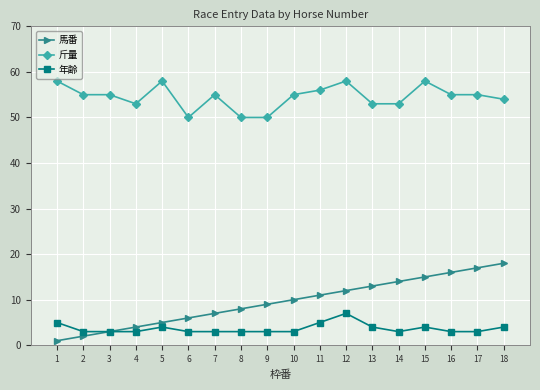

What are all the series names shown in the legend?

馬番, 斤量, 年齢